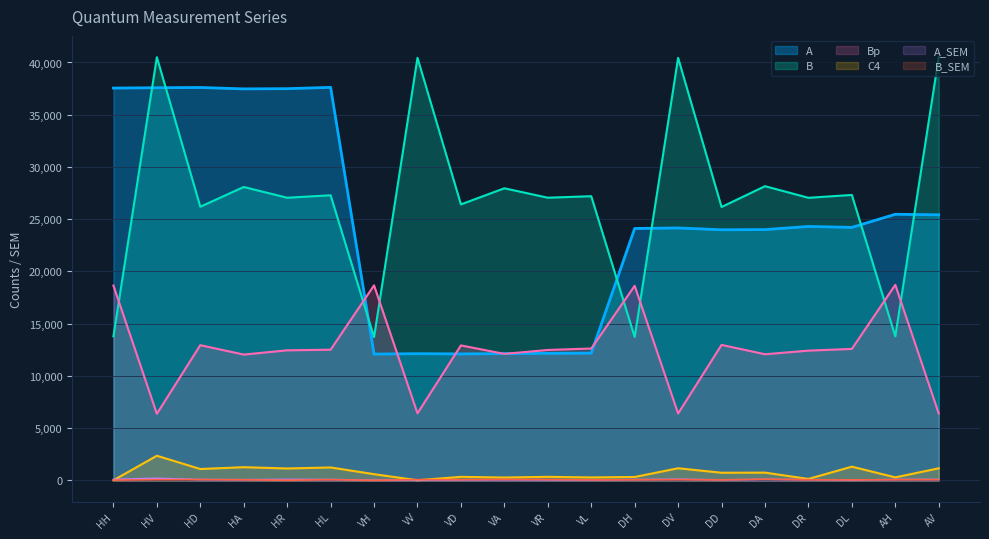

The A series shows 24218.2 at DL. True or false?

True